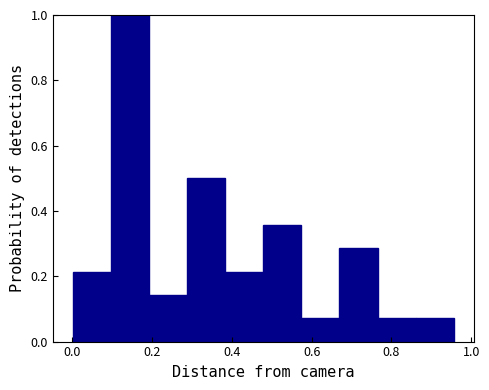

Reading left to right, transcribe this chart: for each bar, give the range it covers on the x-axis and its height. Neither the bar edges nor the heights are printed on the chart, so give them approximately, as read against the axes.

0.00 to 0.10: 0.22
0.10 to 0.20: 1.00
0.20 to 0.28: 0.14
0.28 to 0.38: 0.50
0.38 to 0.48: 0.22
0.48 to 0.58: 0.36
0.58 to 0.66: 0.08
0.66 to 0.76: 0.28
0.76 to 0.86: 0.08
0.86 to 0.96: 0.08